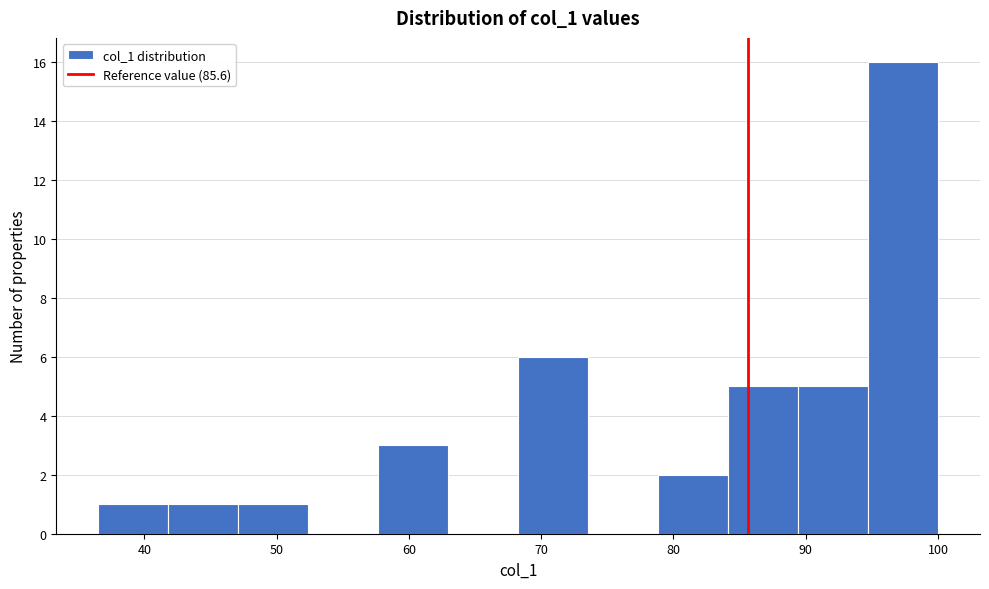

Reading left to right, transcribe this chart: for each bar, give the range it covers on the x-axis and its height. Neither the bar edges nor the heights are printed on the chart, so give them approximately, as read against the axes.

37 to 42: 1
42 to 47: 1
47 to 52: 1
52 to 58: 0
58 to 63: 3
63 to 68: 0
68 to 74: 6
74 to 79: 0
79 to 84: 2
84 to 89: 5
89 to 95: 5
95 to 100: 16